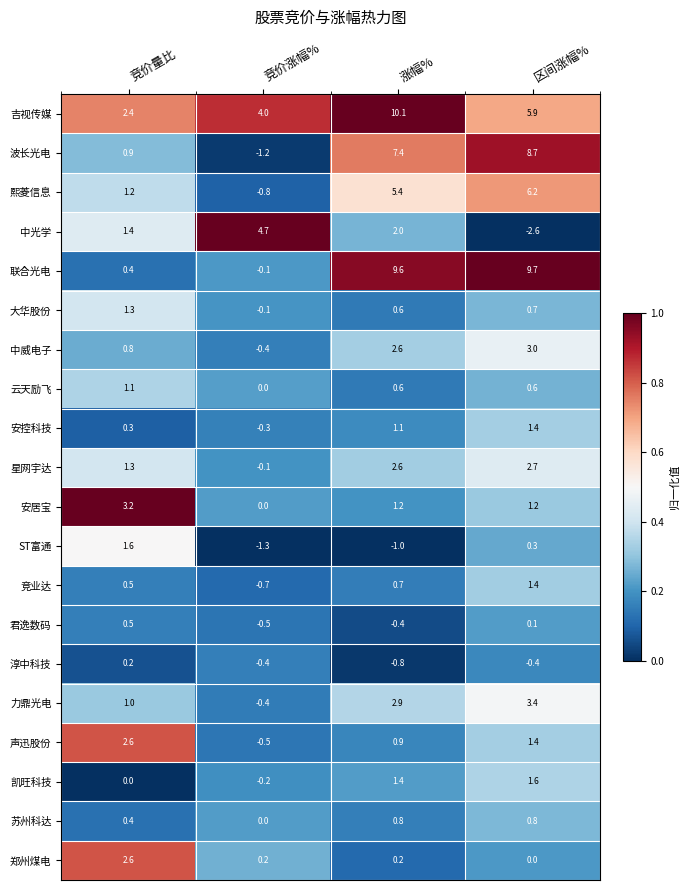

Is the value of row_0 at 区间涨幅% greater than the value of row_2 at 竞价涨幅%?

Yes